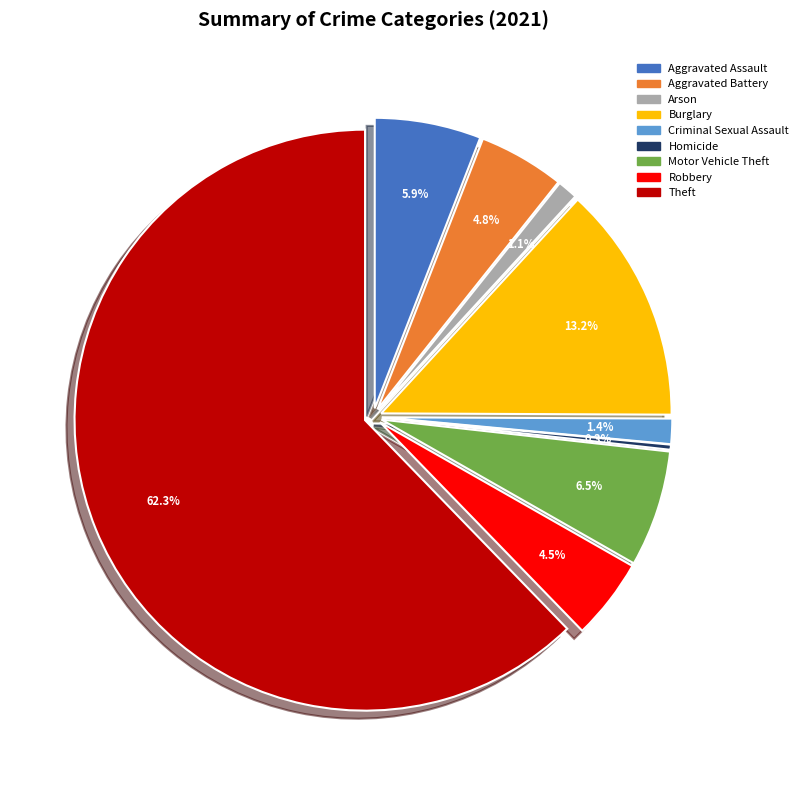

True or false: Robbery accounts for 5% of the total.

True